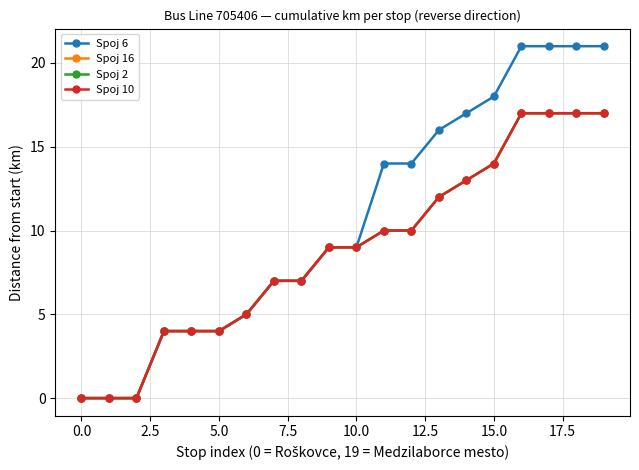

Does the chart have visible grid lines?

Yes